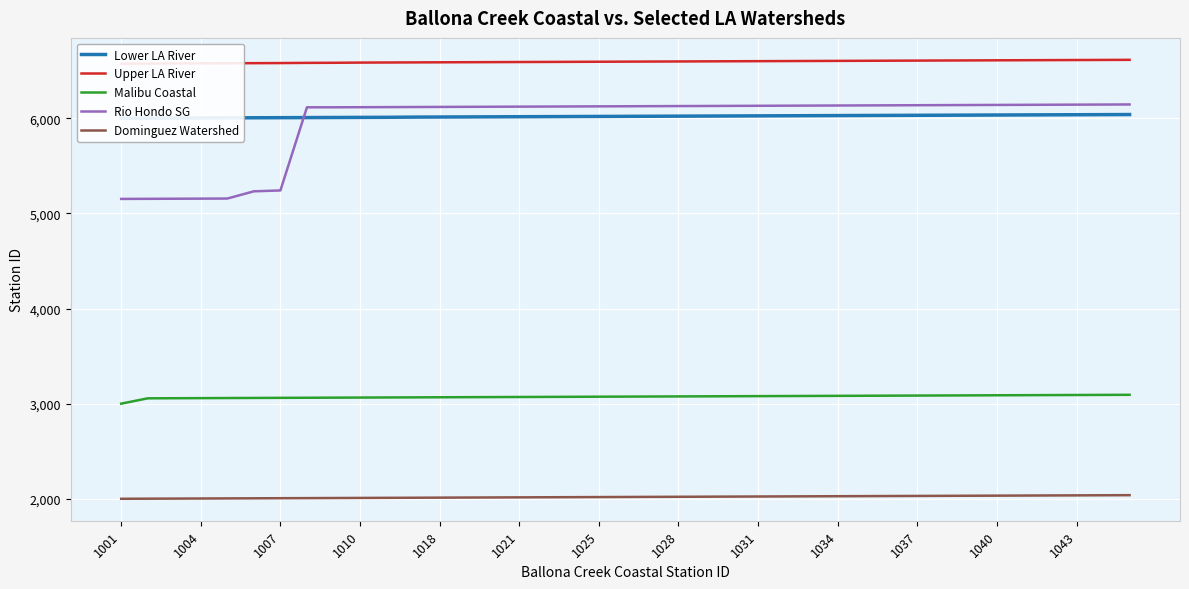

Is this an area chart (filled region under the line)?

No